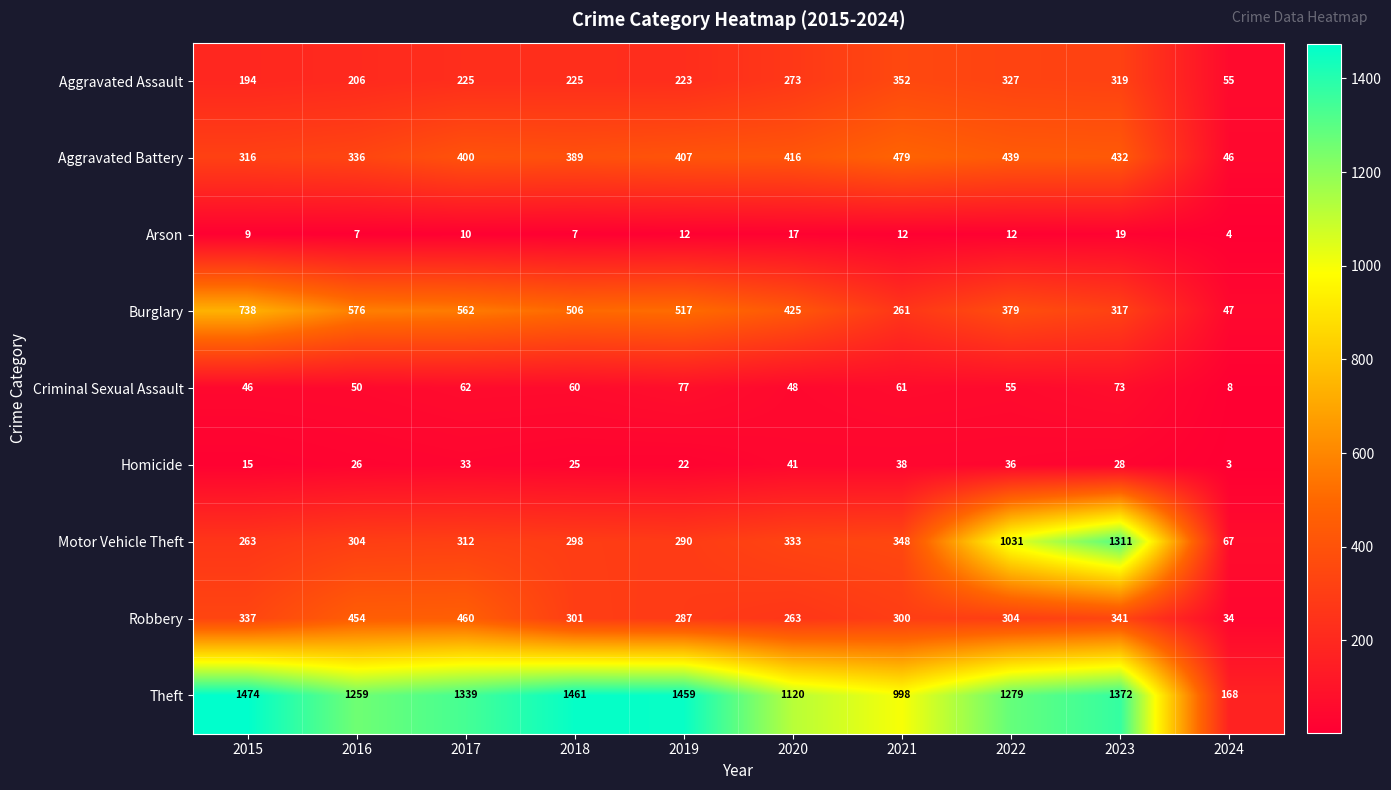

How many data points in Aggravated Assault are less than 225?

4